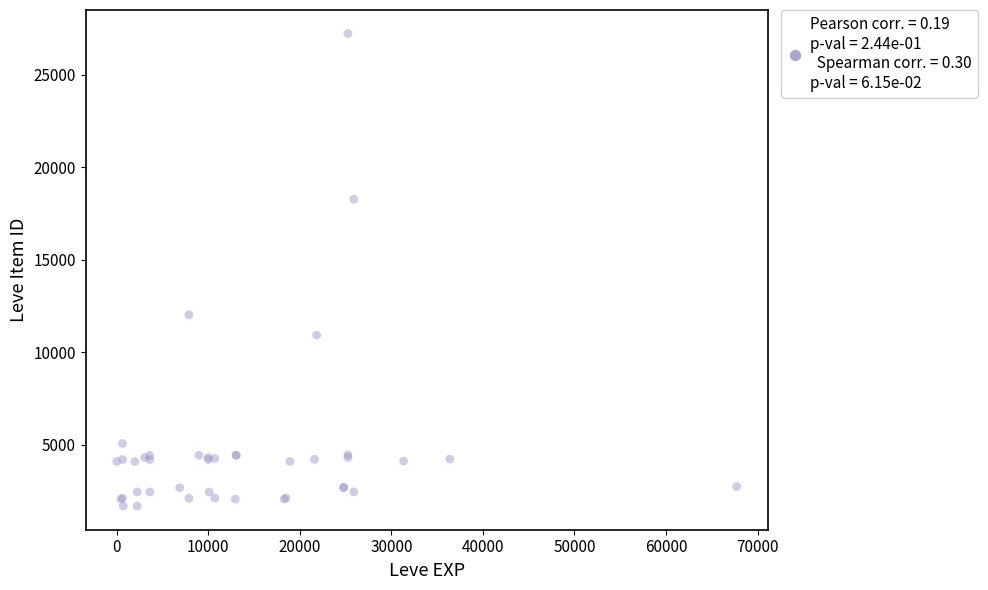

What Y value in the scatter plot is closest to 14448?

12018